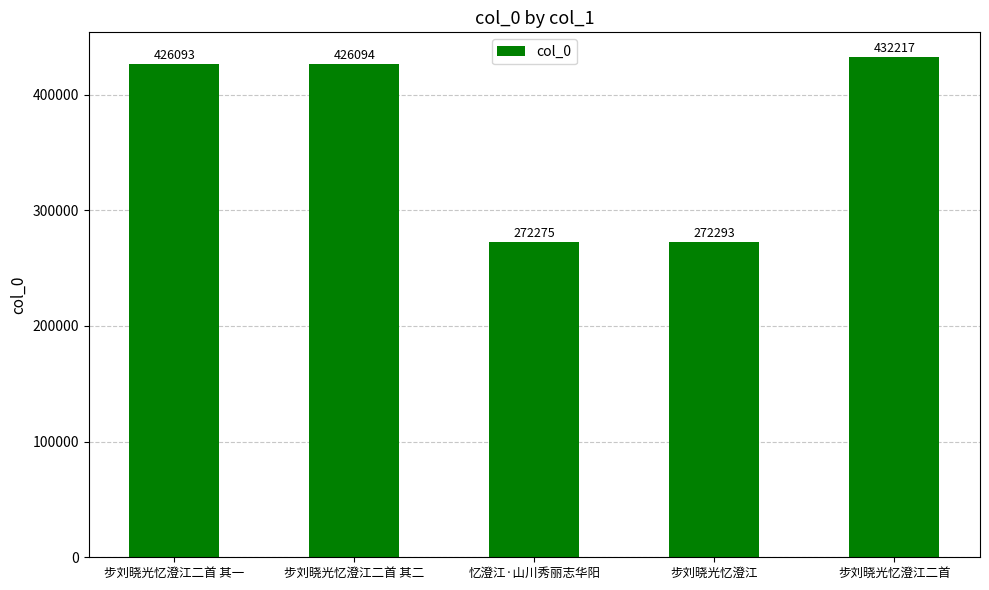

What is the label of the 2nd bar from the right?

步刘晓光忆澄江